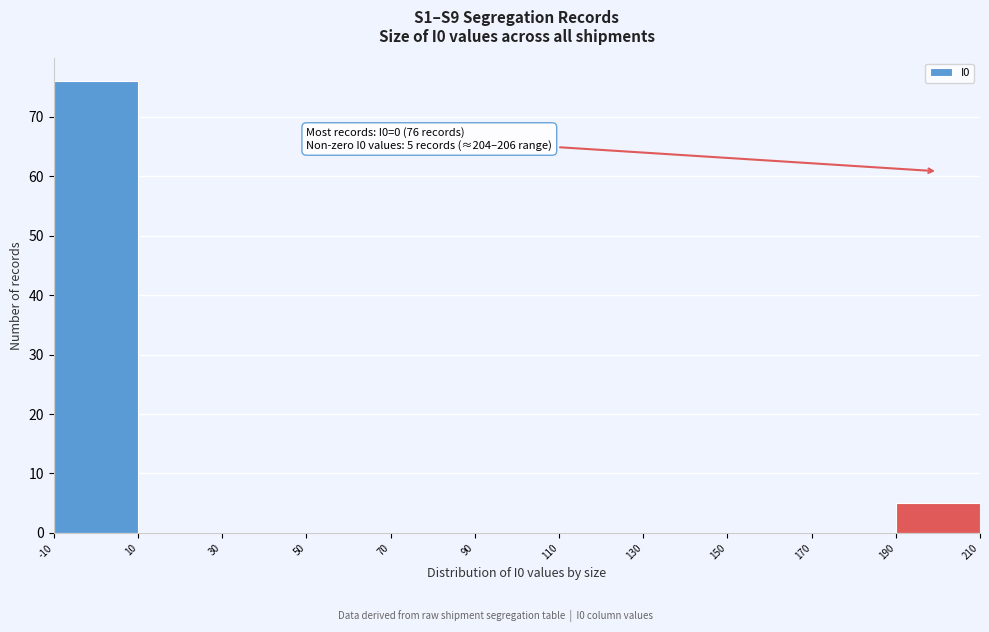

Over which range of the x-axis is the bar tallest?

-10 to 10